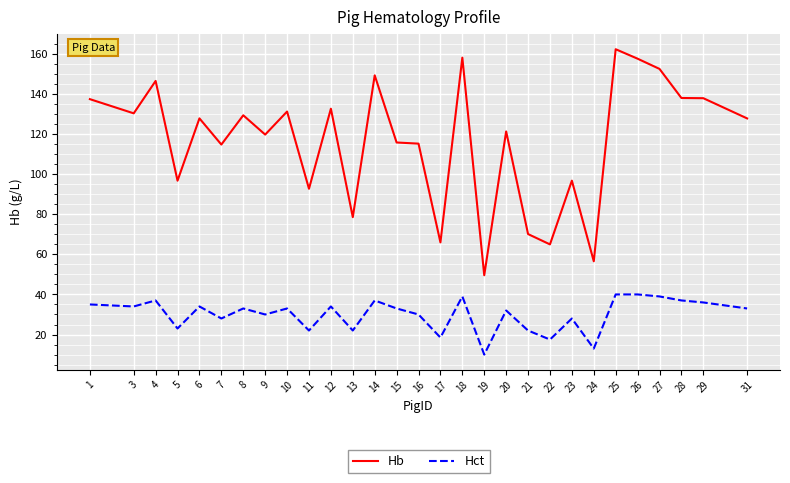

The Hb series shows 190.3 at 16. True or false?

False